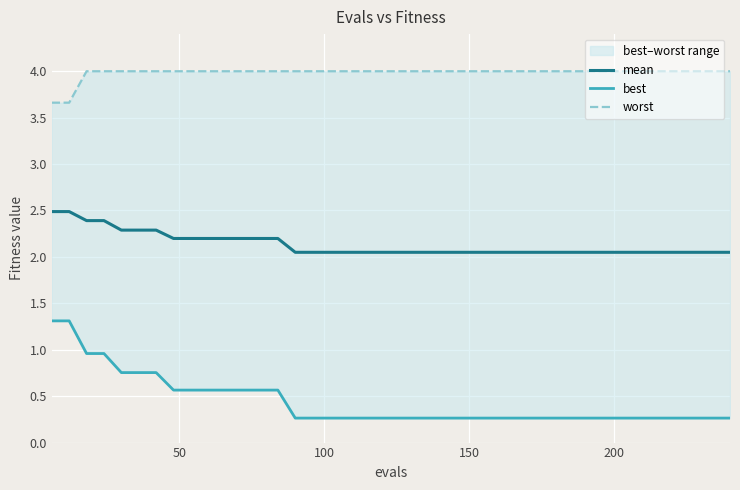

What is the highest value of the mean series?

2.5